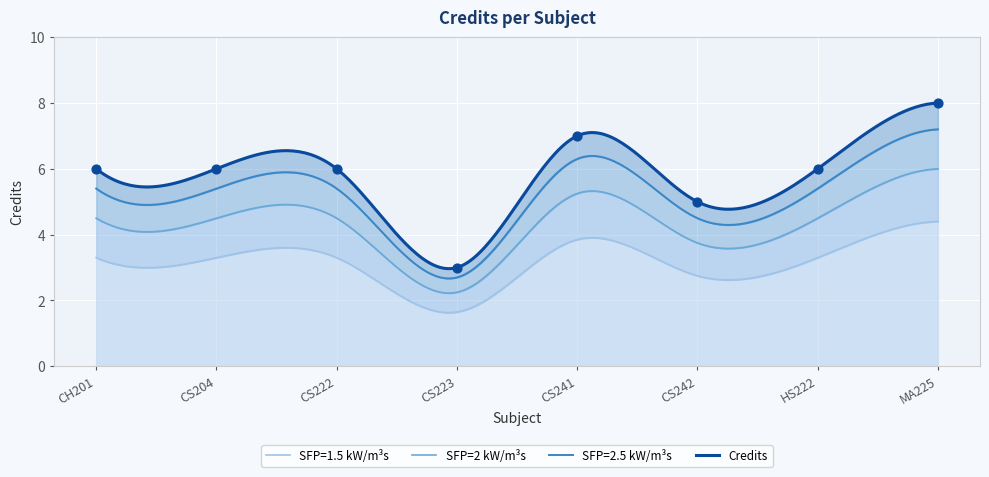

What is the ratio of the value at HS222 to the value at CS223?

2.0